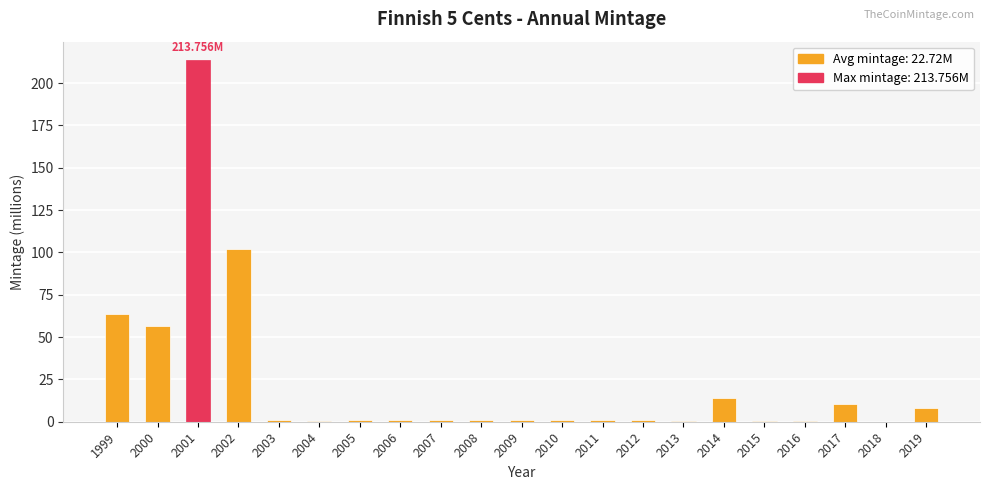

Where does the data first go above 1?

1999